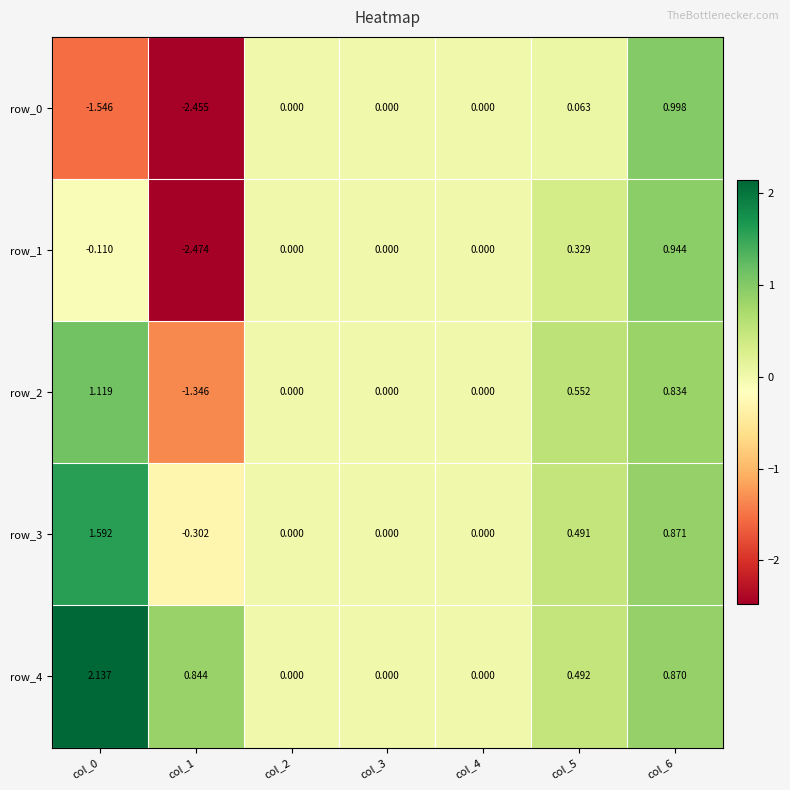

Rank the series by their maximum value, from highest to lowest.

row_4, row_3, row_2, row_0, row_1